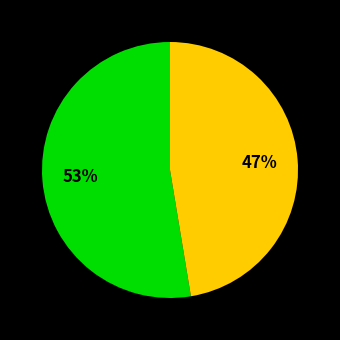

Count the number of slices in the pie.

2